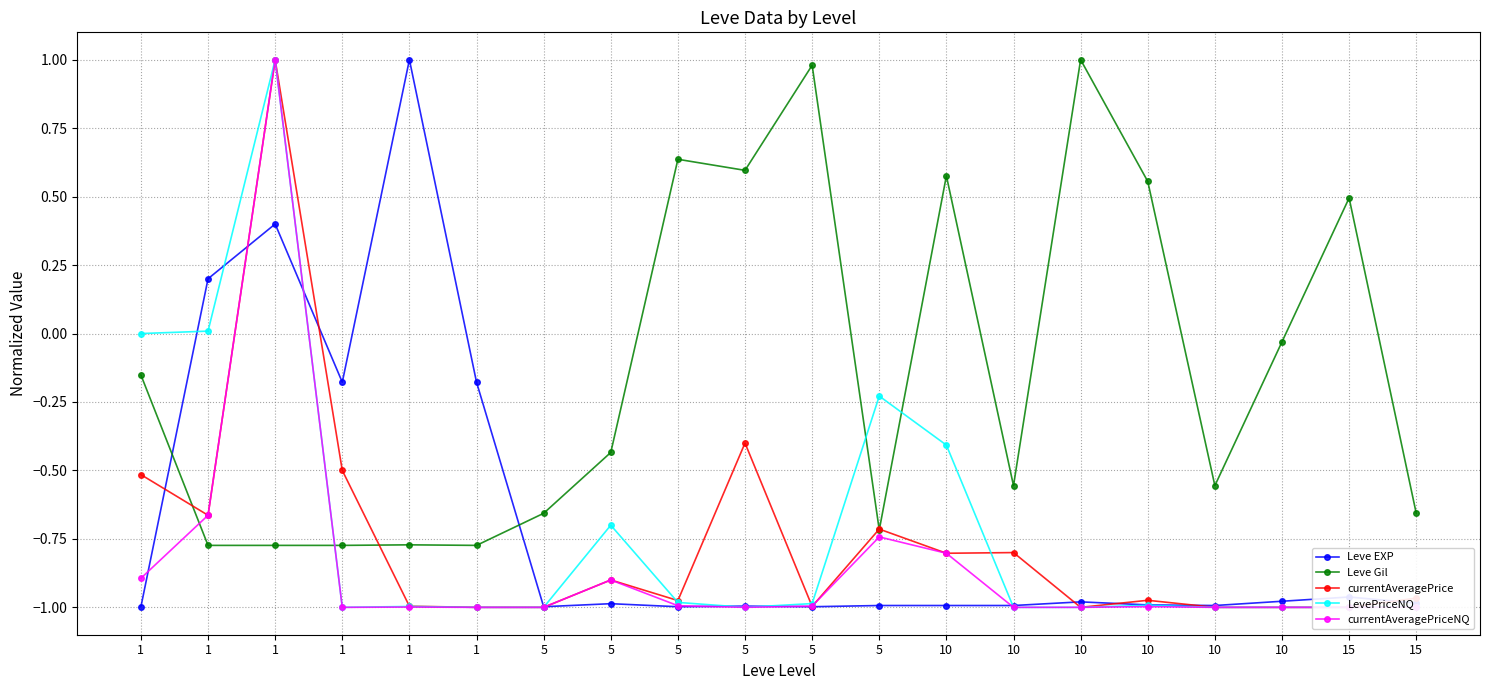

What is the value of the Leve EXP point at the 10th from the left?

-1.0